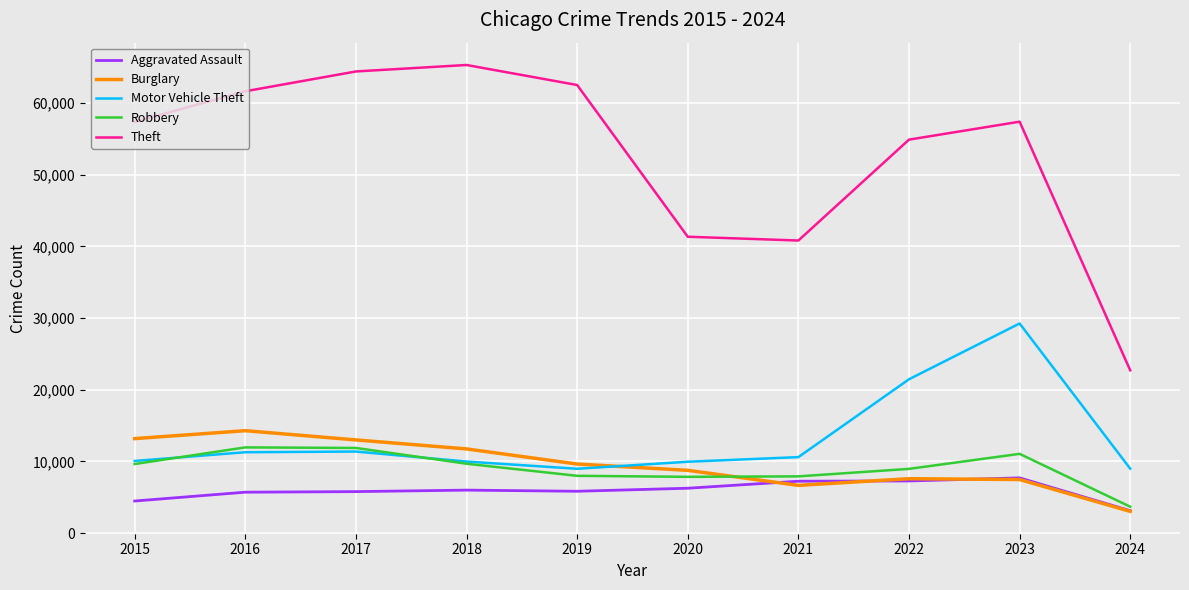

Which series has the largest total across all categories?

Theft